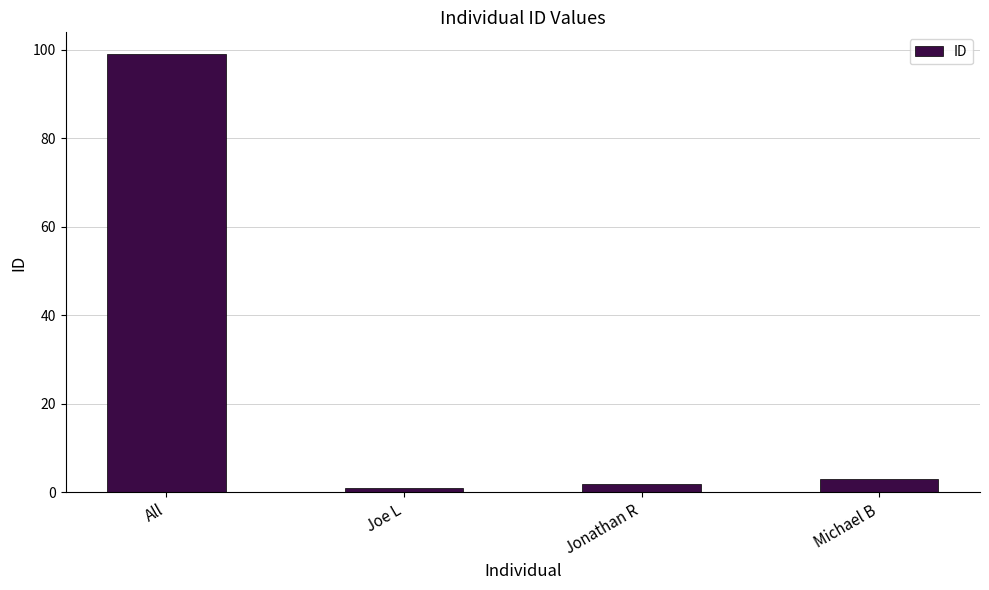

How many data points are less than 3?

2